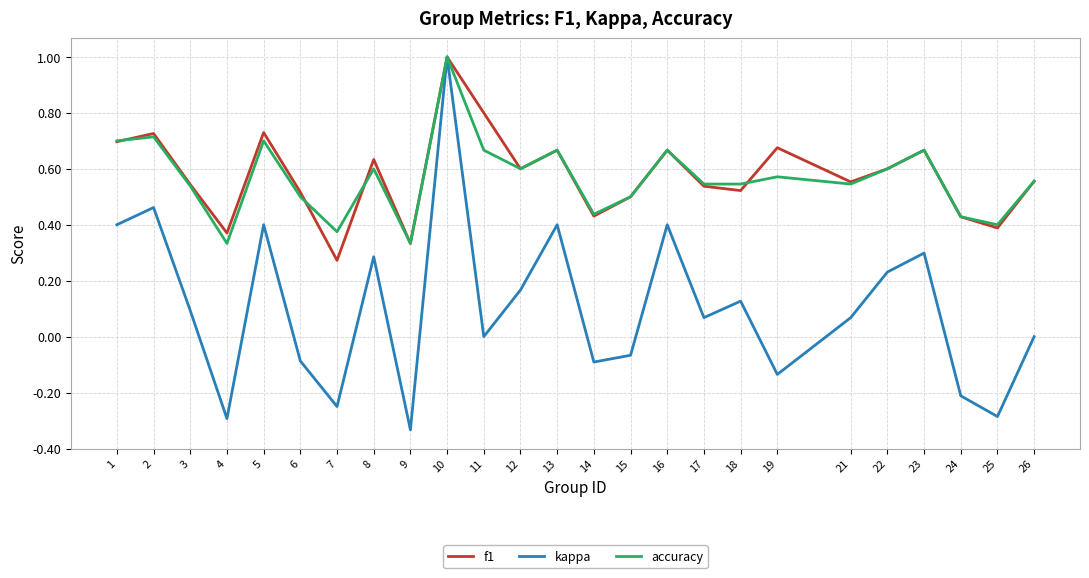

At which category does accuracy reach its first local peak?

2